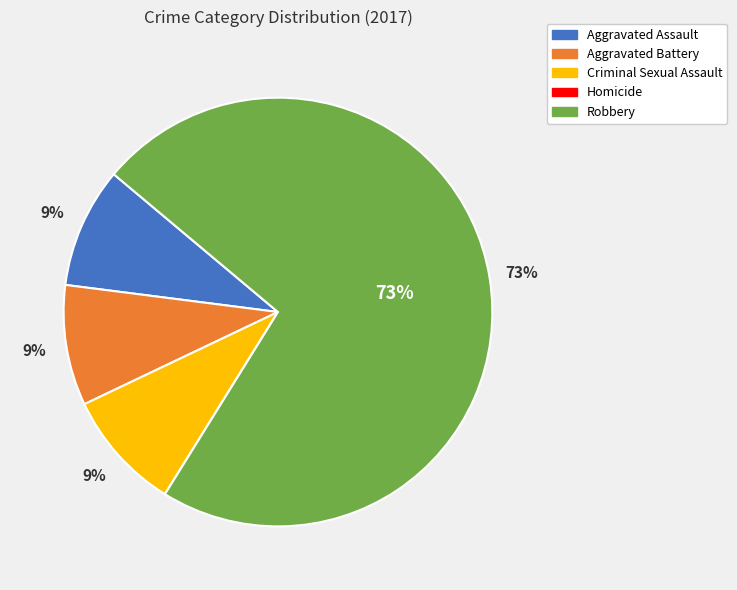

True or false: Aggravated Battery accounts for 9% of the total.

True